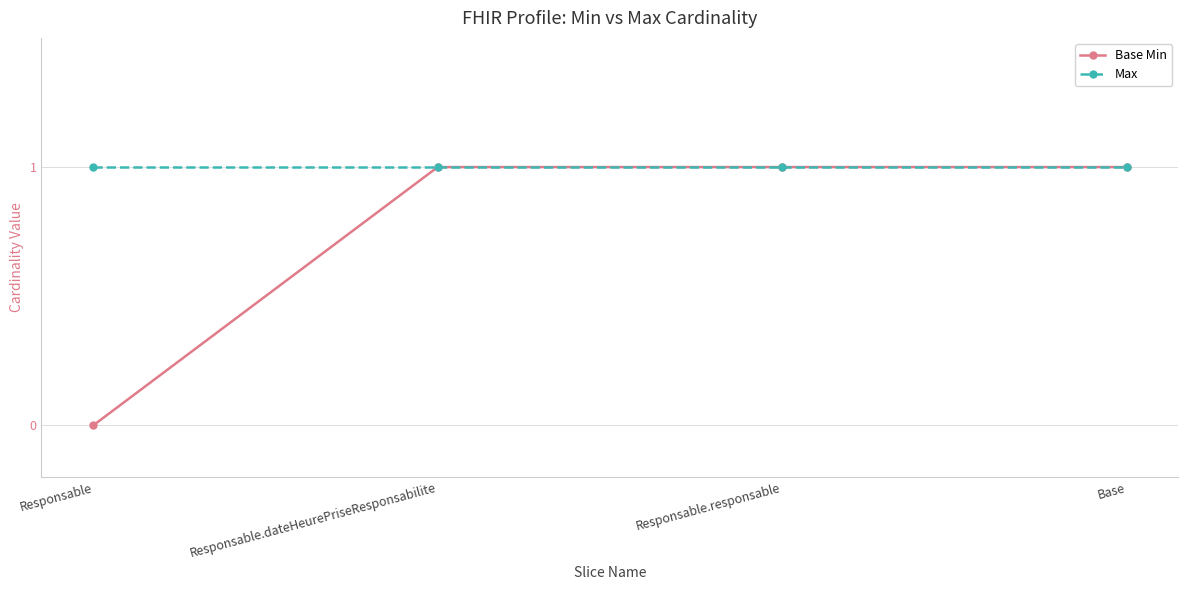

What is the average value of the Base Min series?

1